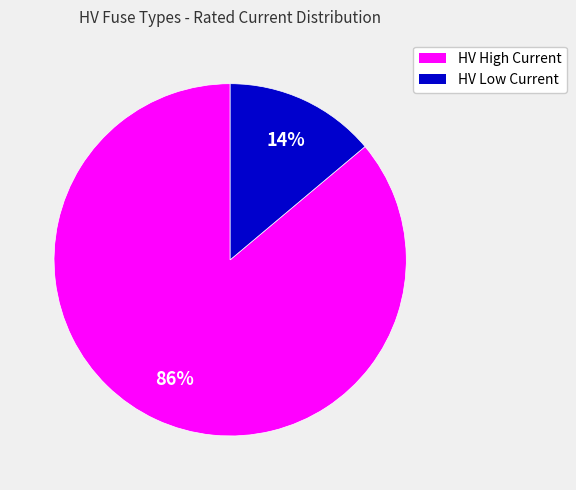

How many slices are in this pie chart?

2